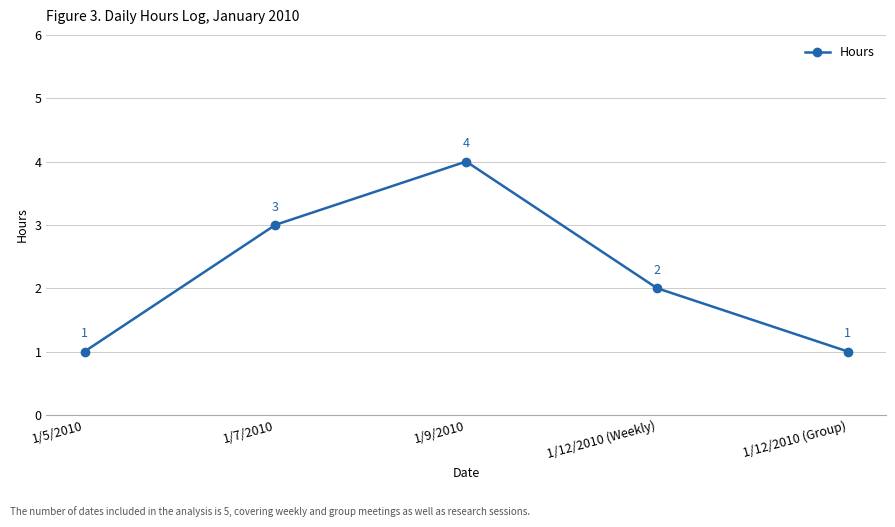

Between 1/12/2010 (Weekly) and 1/5/2010, which is larger?

1/12/2010 (Weekly)